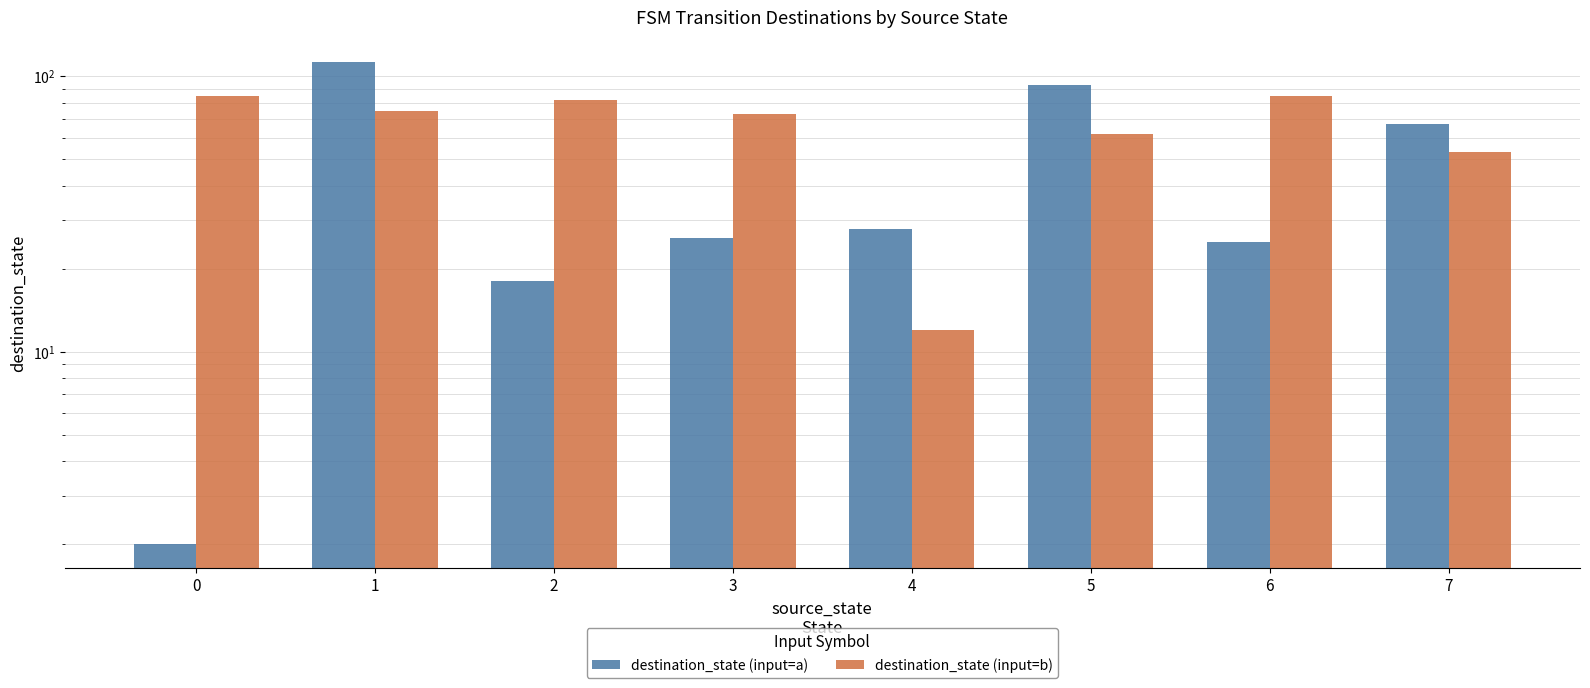

Reading left to right, list all the values displayed in this chart.

destination_state (input=a): 2	113	18	26	28	93	25	67
destination_state (input=b): 85	75	82	73	12	62	85	53